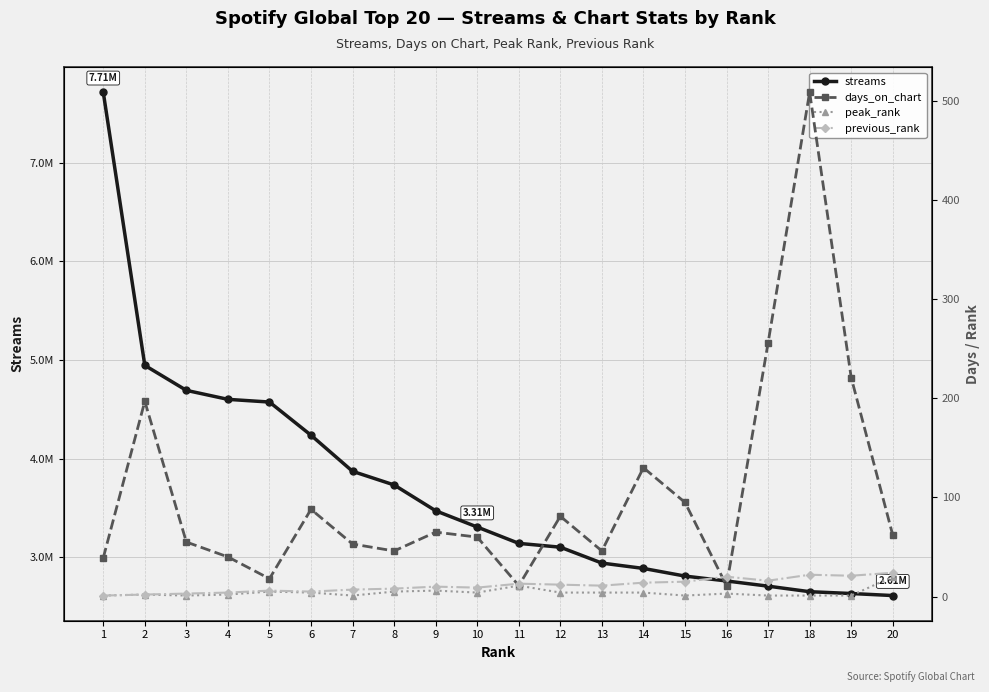

Is it true that previous_rank equals 16 at 17?

True